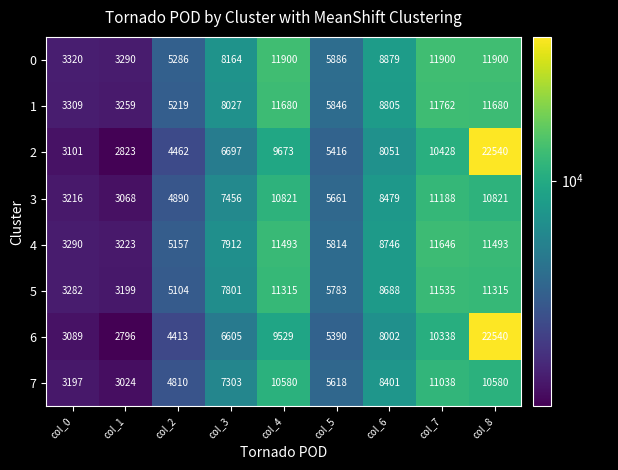

The value of 0 at col_0 is 2030. True or false?

False